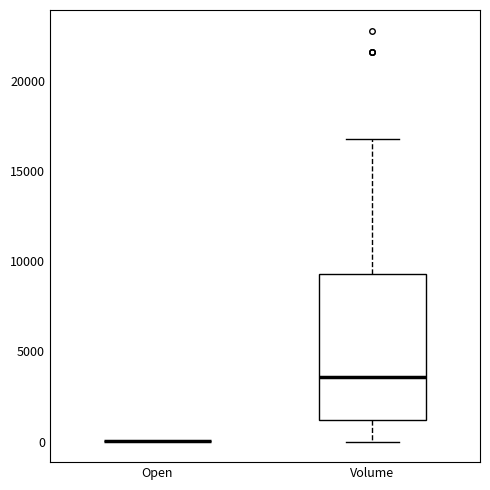

Comparing the boxes themselves (not the whiskers), which one is the tallest?

Volume